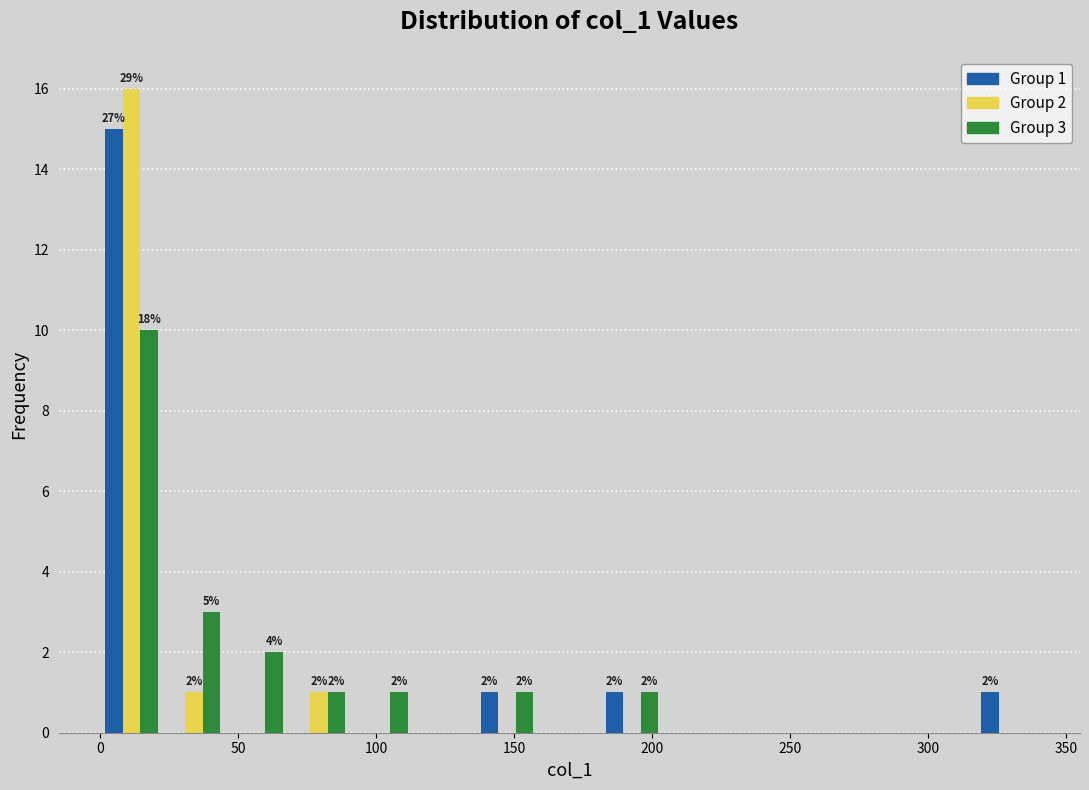

In the Group 3 series, which range on the x-axis has the tallest bar?

0 to 25